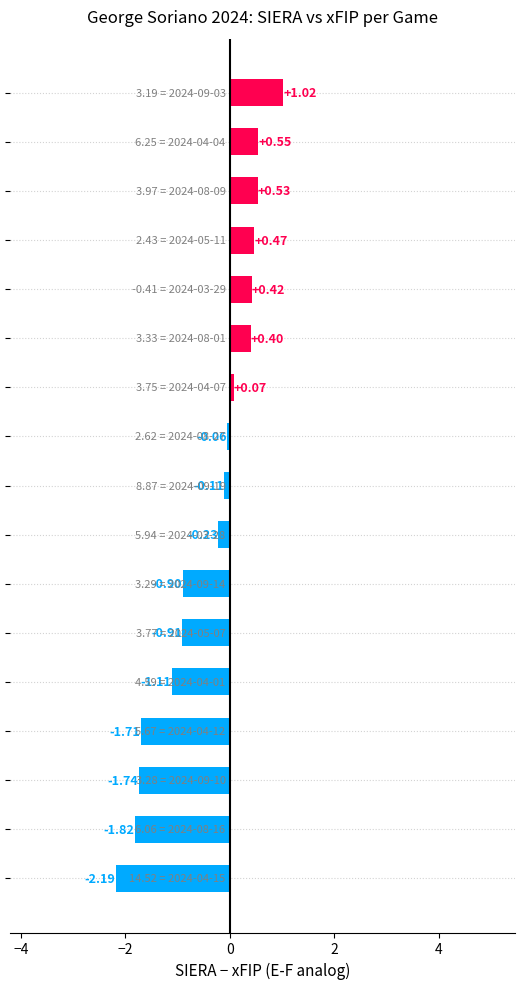

What is the difference between the maximum and minimum values?

3.2